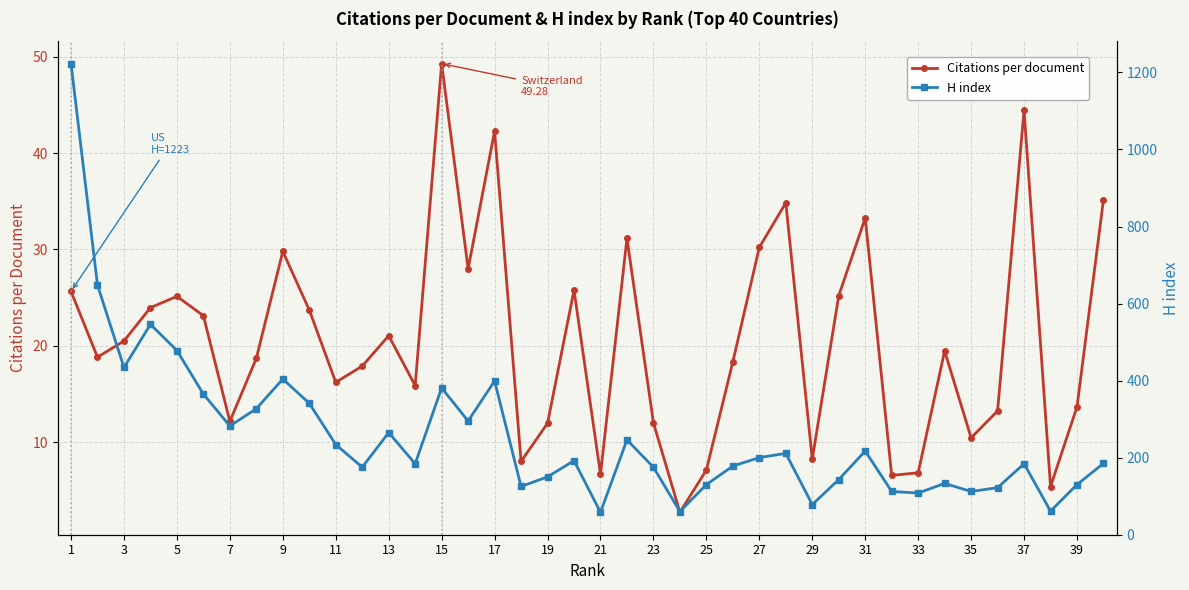

The Citations per document series shows 13.7 at 39. True or false?

True